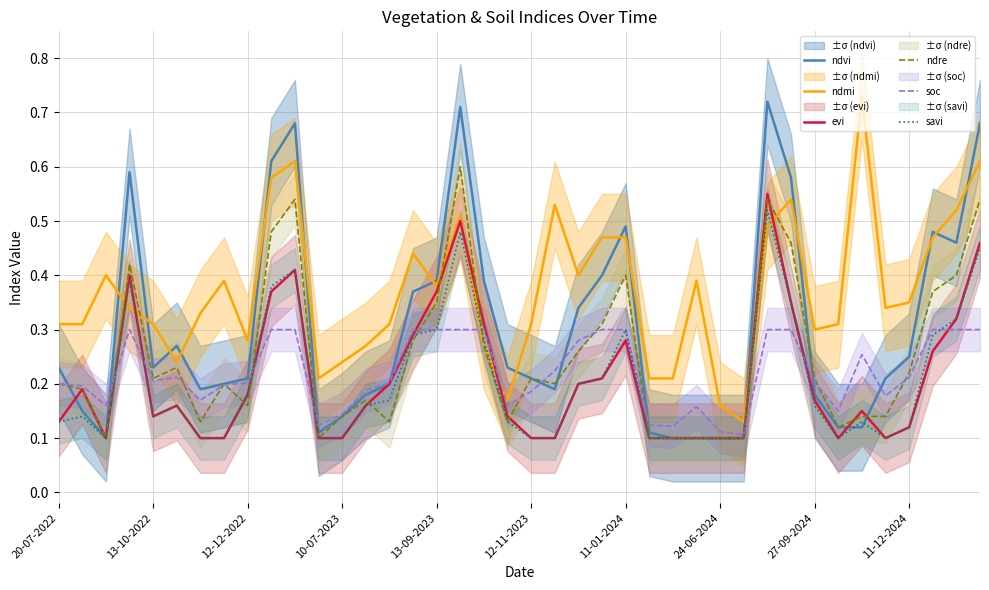

The value of ndvi at 12-11-2023 is 0.3. True or false?

False